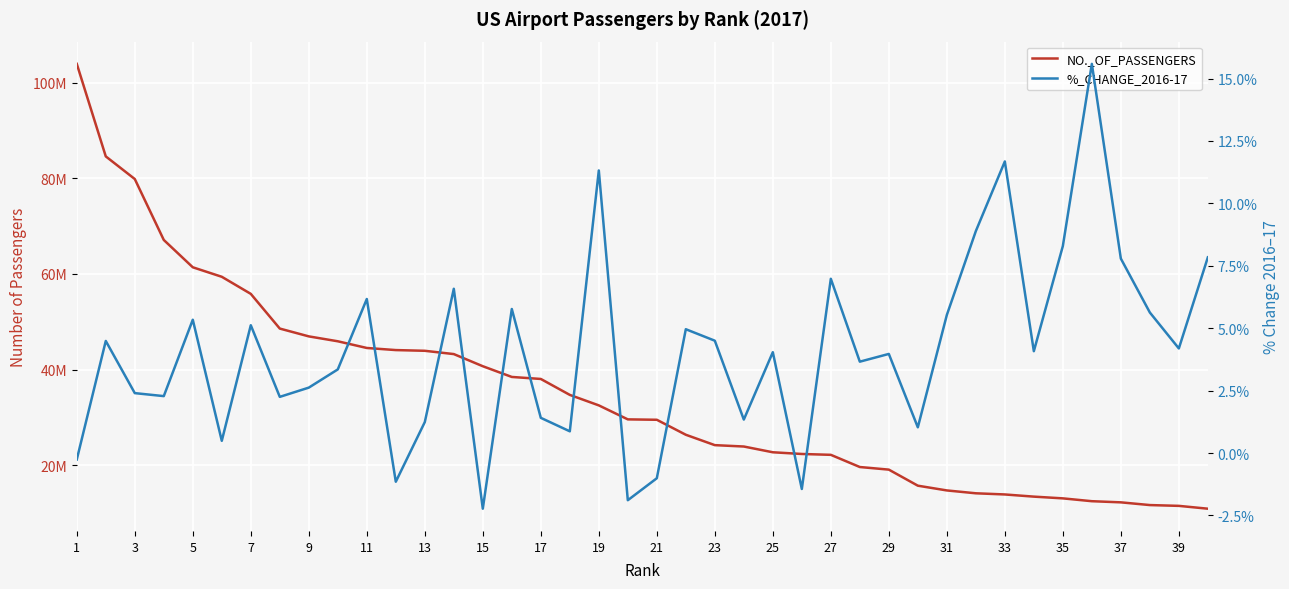

True or false: %_CHANGE_2016-17 and NO._OF_PASSENGERS intersect in this chart.

False